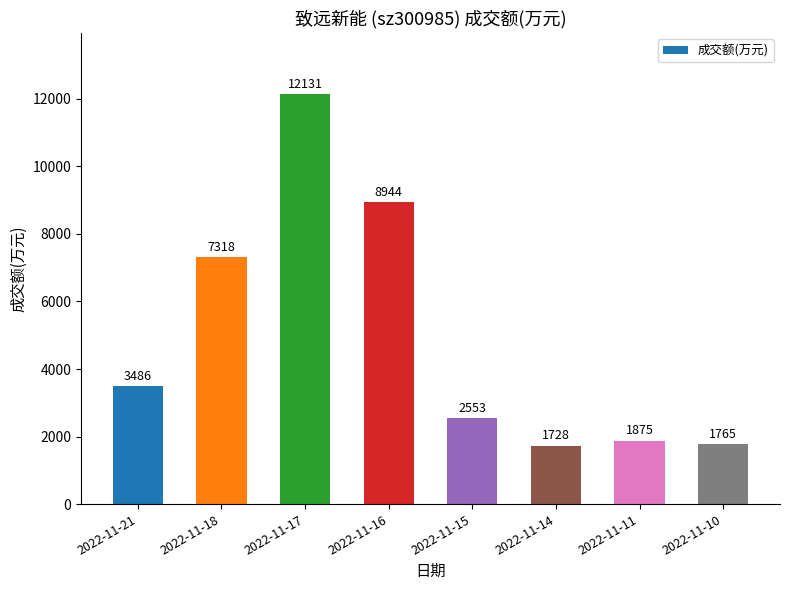

Does the chart contain any negative values?

No